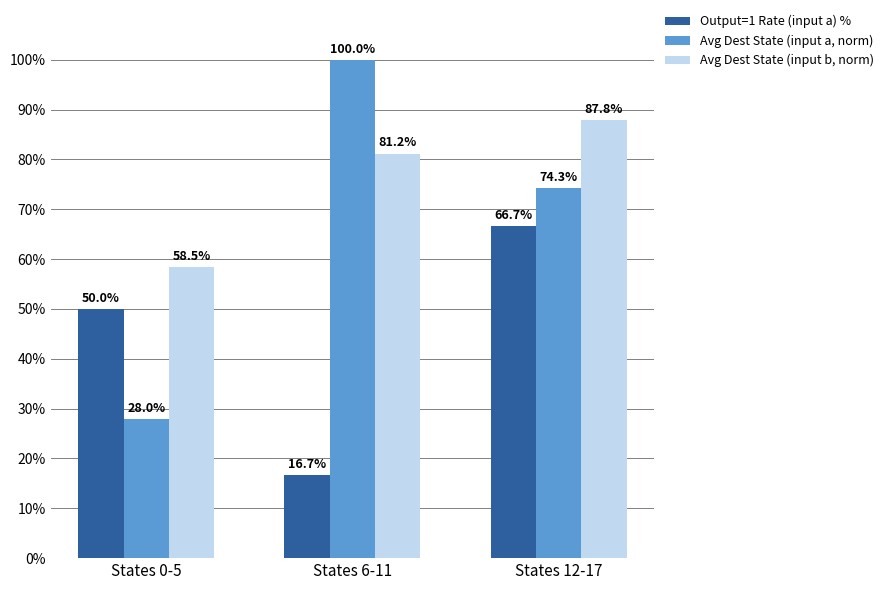

At States 12-17, list the series in order from largest to smallest.

Avg Dest State (input b, norm), Avg Dest State (input a, norm), Output=1 Rate (input a) %